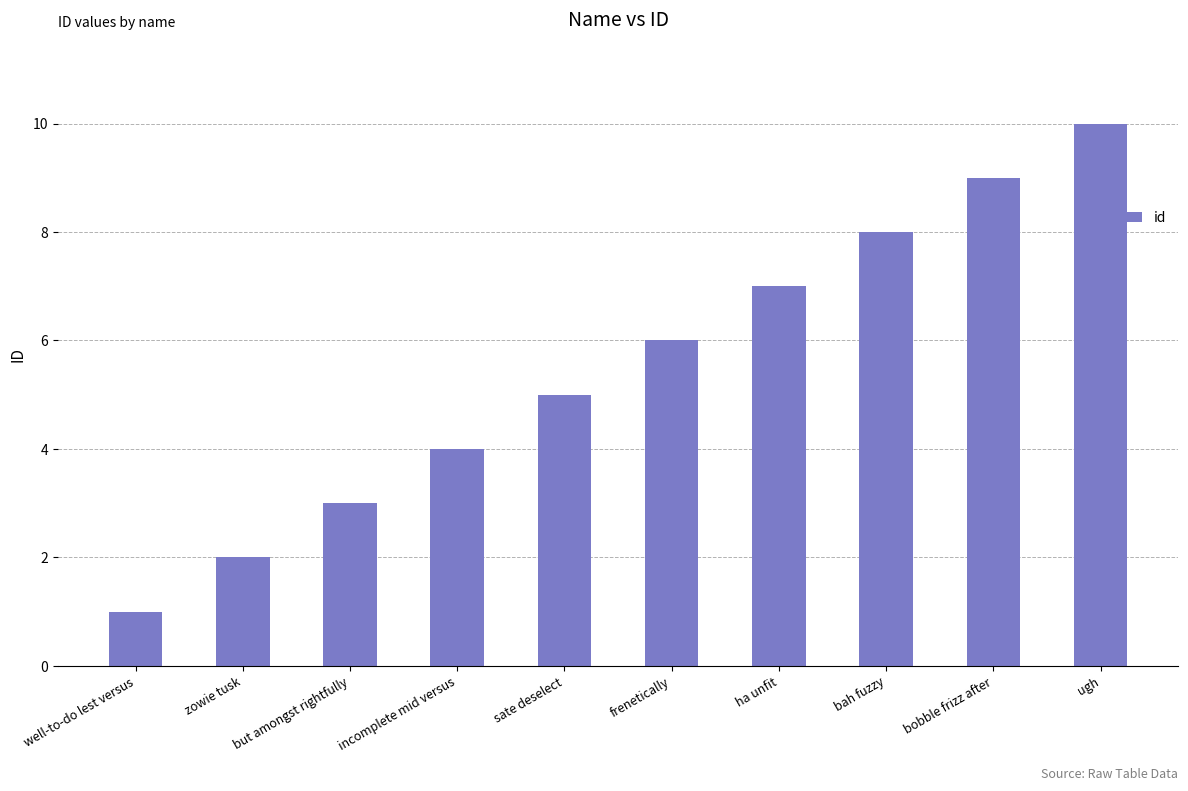

The value at ugh is 3. True or false?

False